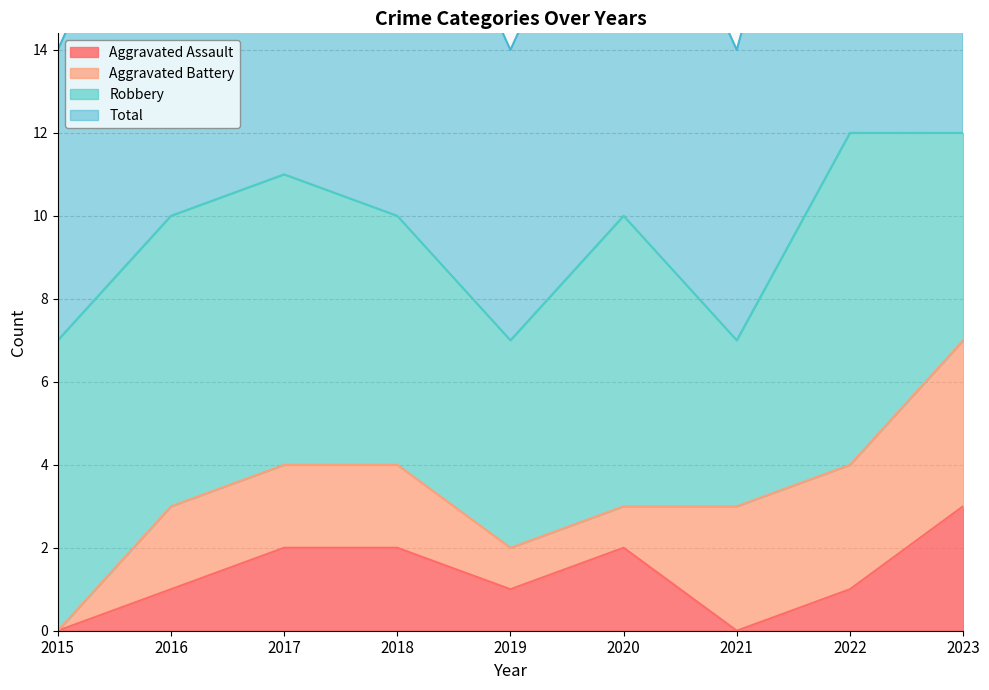

What is the difference between the maximum and second lowest values in the Aggravated Assault series?

3